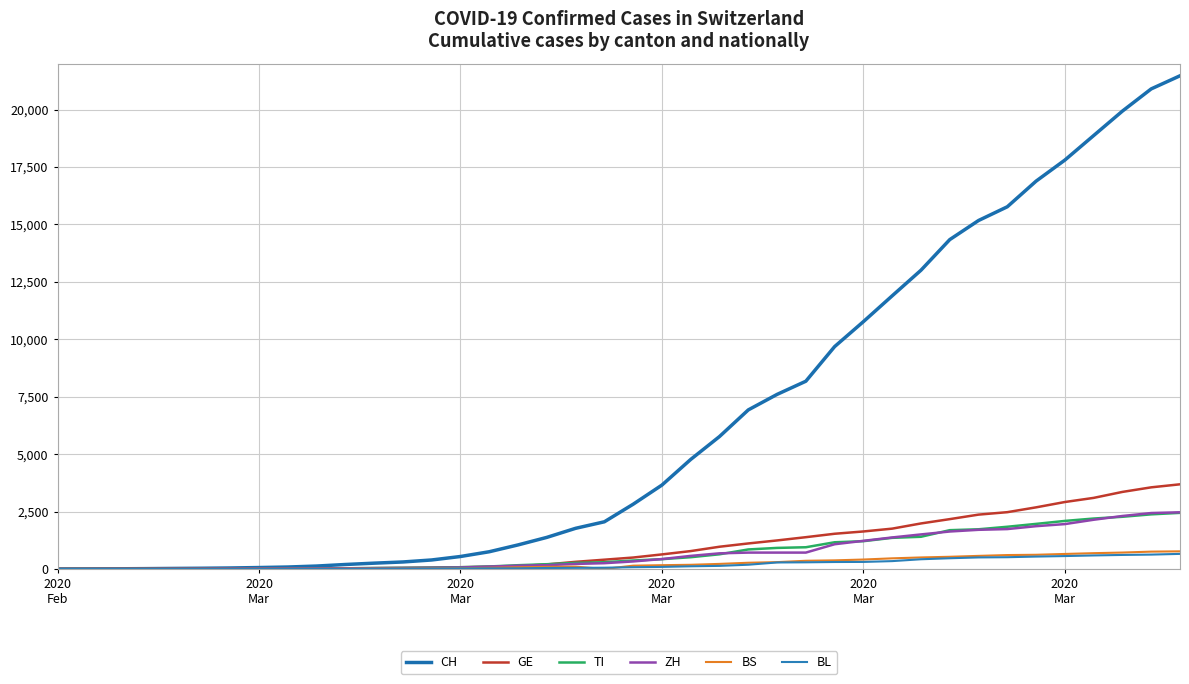

Which series has the largest total across all categories?

CH